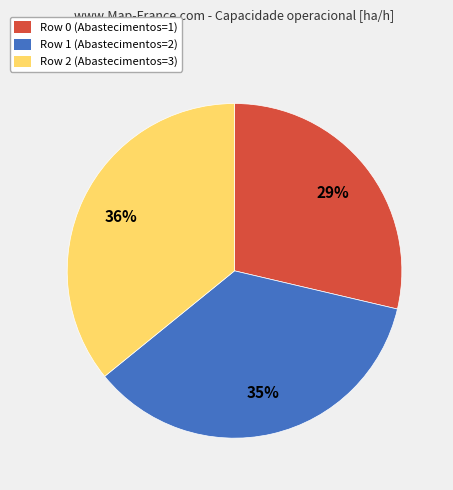

Is it true that Row 0 is 29% of the pie?

True